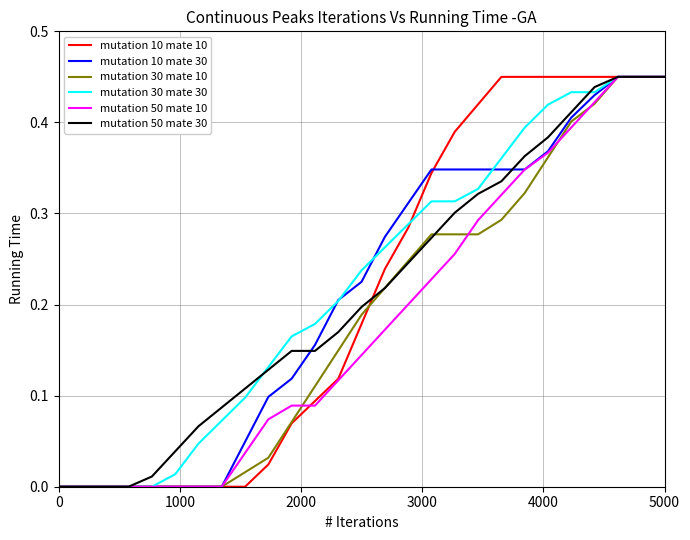

What are all the series names shown in the legend?

mutation 10 mate 10, mutation 10 mate 30, mutation 30 mate 10, mutation 30 mate 30, mutation 50 mate 10, mutation 50 mate 30